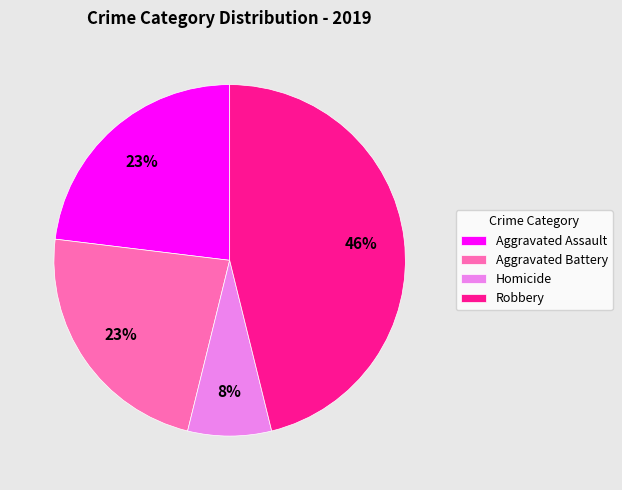

The Homicide slice represents 1% of the pie. True or false?

False